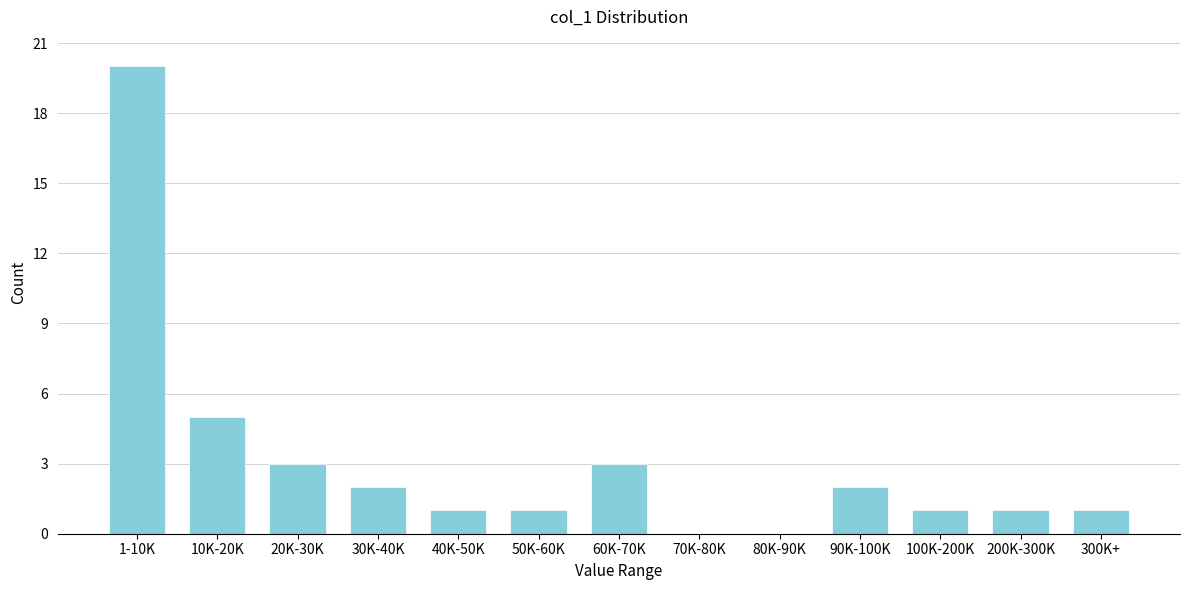

Reading right to left, what are all the values shown in this chart?

300K+=1	200K-300K=1	100K-200K=1	90K-100K=2	80K-90K=0	70K-80K=0	60K-70K=3	50K-60K=1	40K-50K=1	30K-40K=2	20K-30K=3	10K-20K=5	1-10K=20